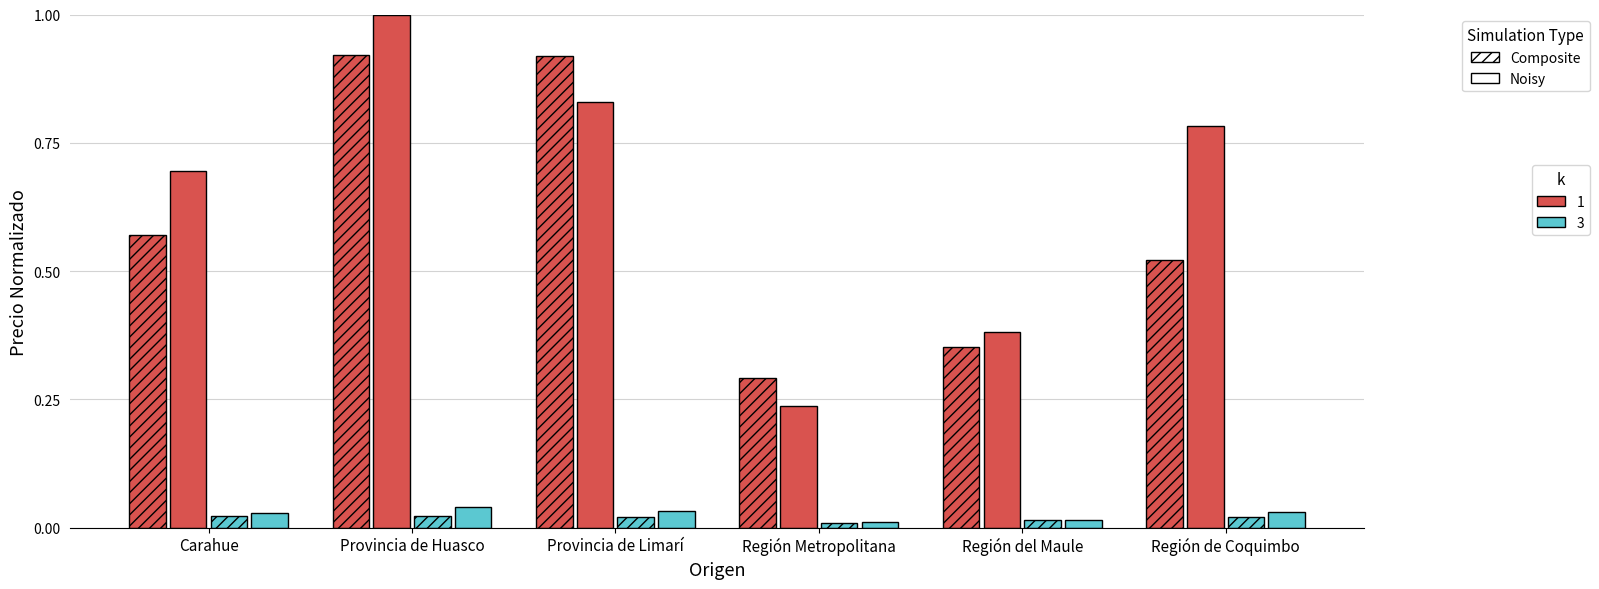

What is the label of the 2nd bar from the left?

Provincia de Huasco